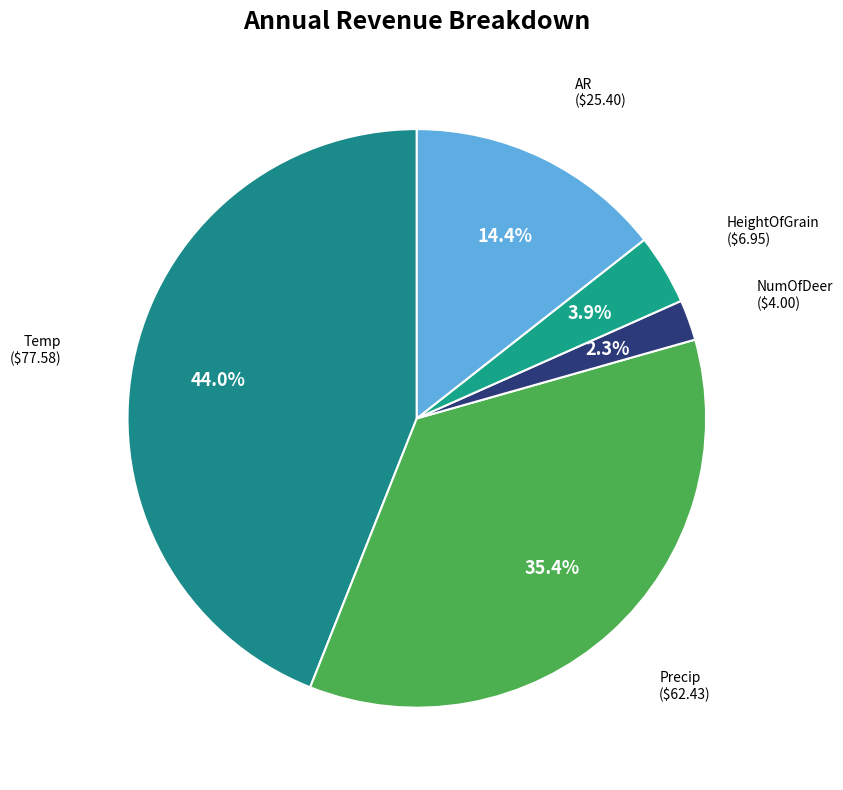

How many segments does this pie chart have?

5